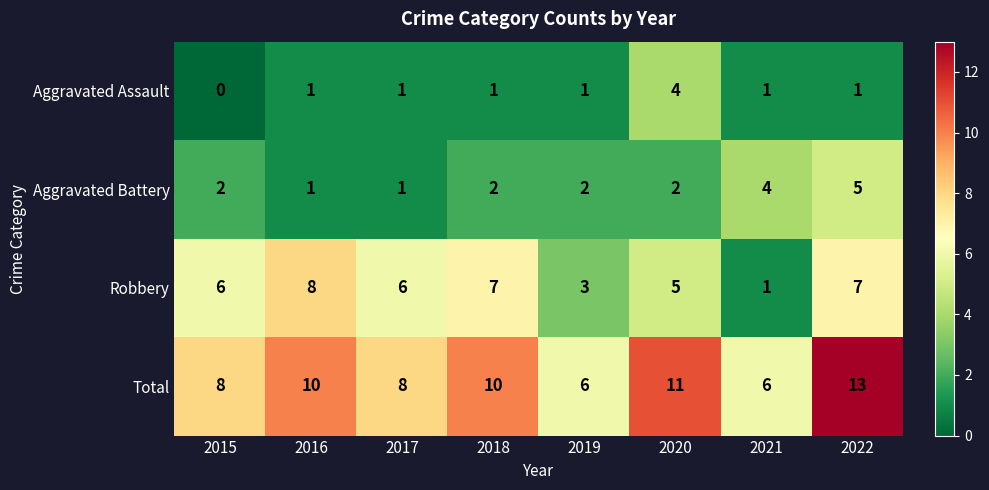

How many Total values are between 8 and 11?

5